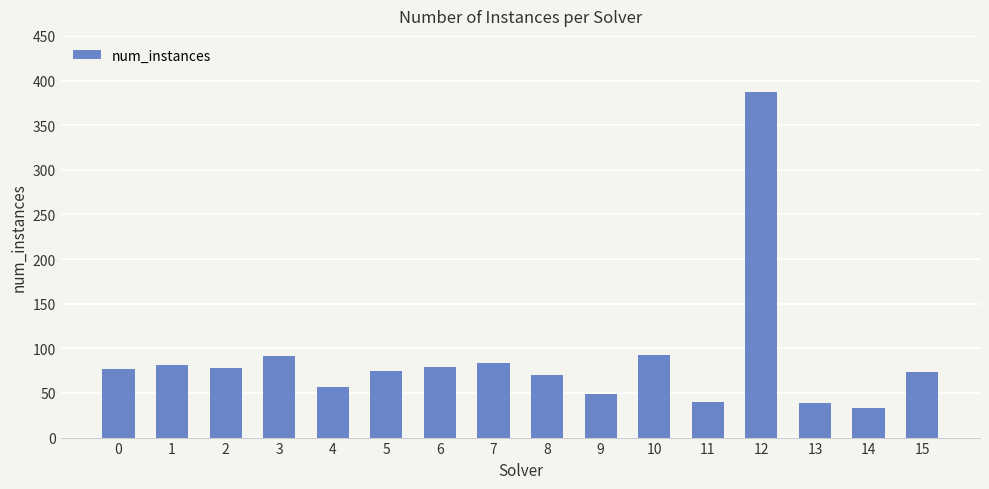

Which label corresponds to the largest value in the chart?

12